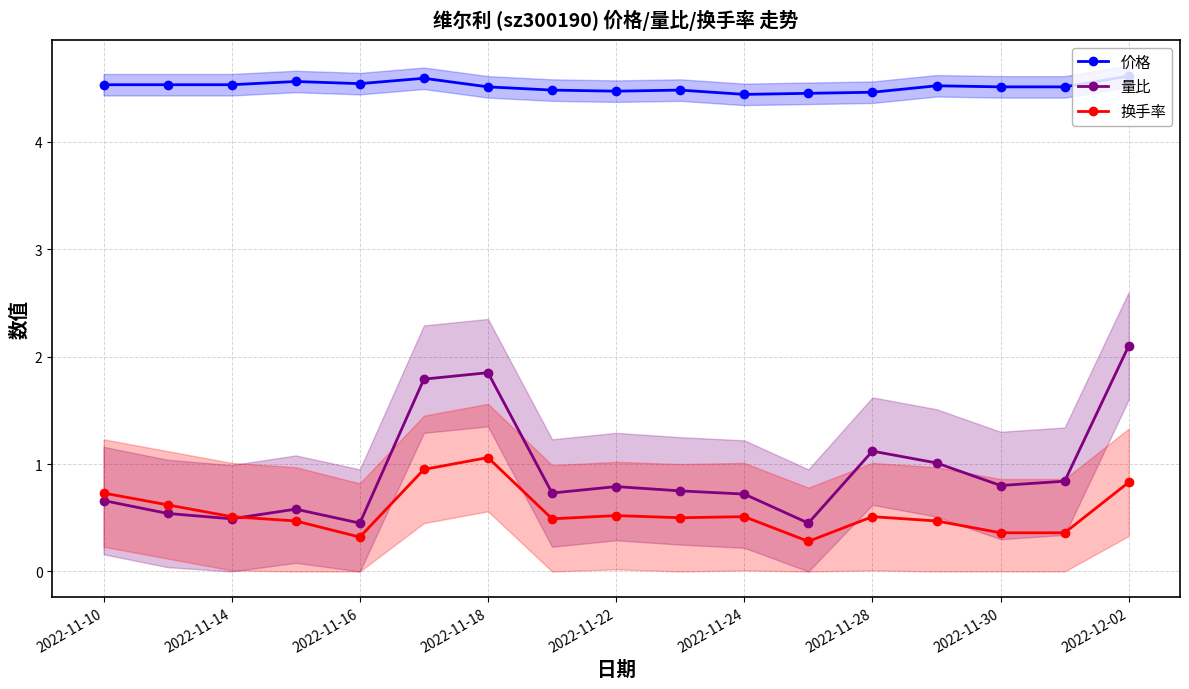

Which category has the highest value in the 量比 series?

2022-12-02